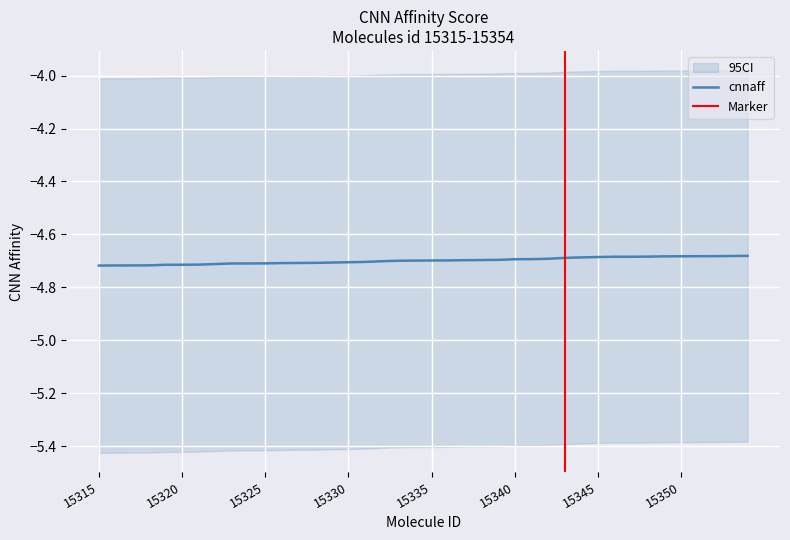

The value at 15328 is -4.7. True or false?

True